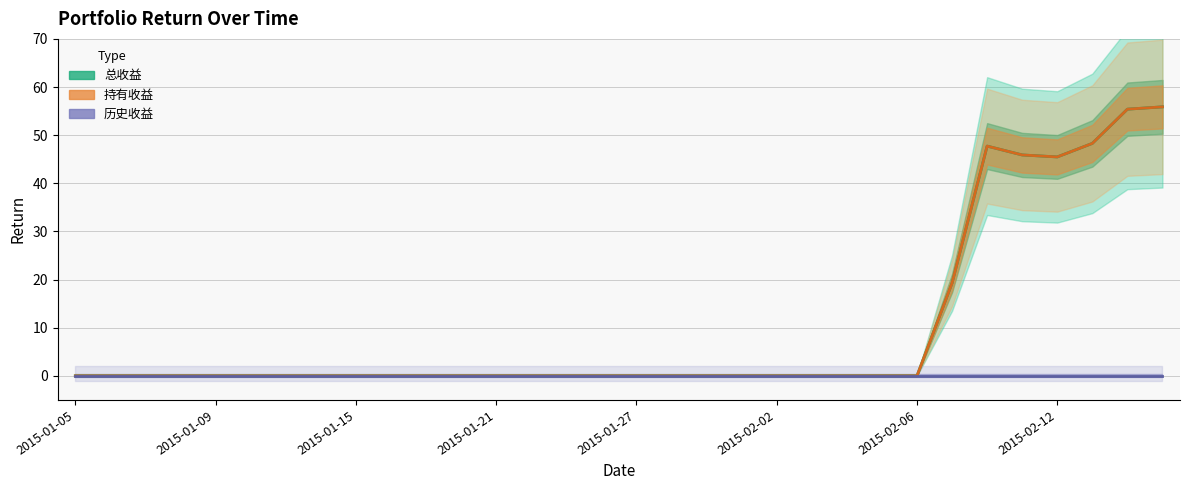

Is this an area chart (filled region under the line)?

No